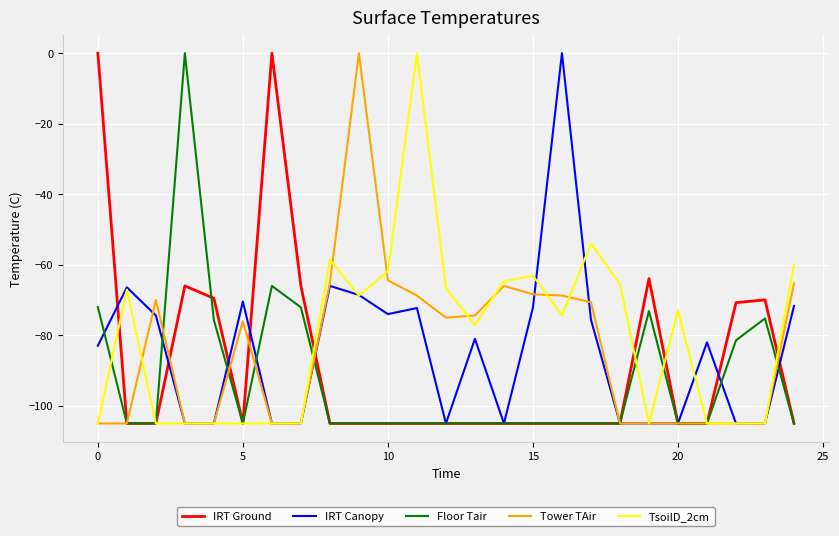

True or false: IRT Ground has more than 2 interior local peaks.

True